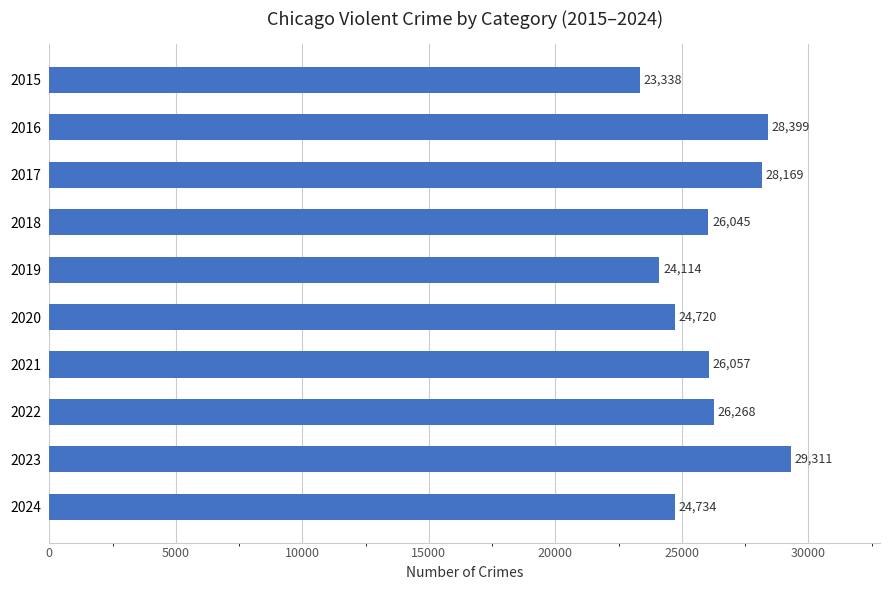

At which label is the value closest to 26324?

2022